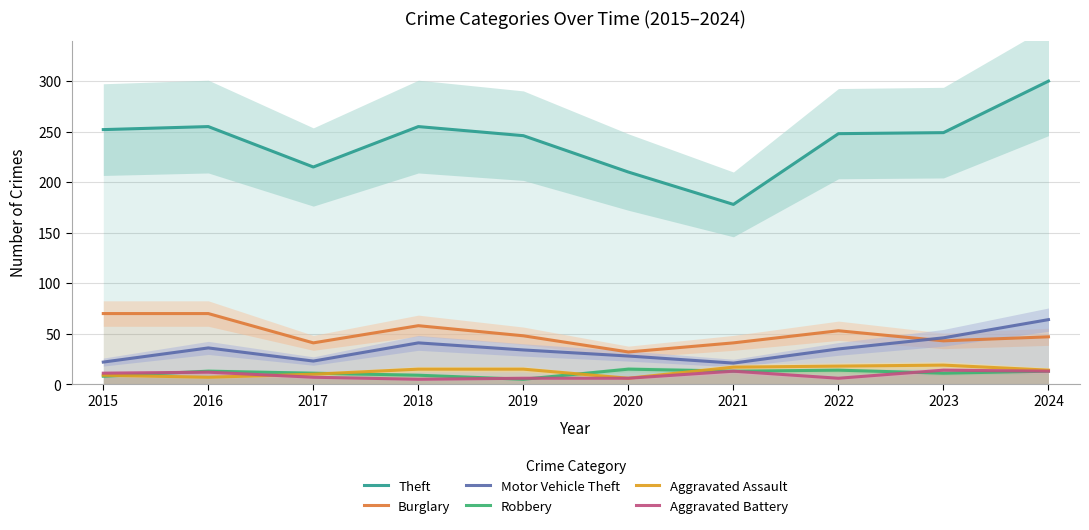

How many data points in Motor Vehicle Theft are less than 35?

5